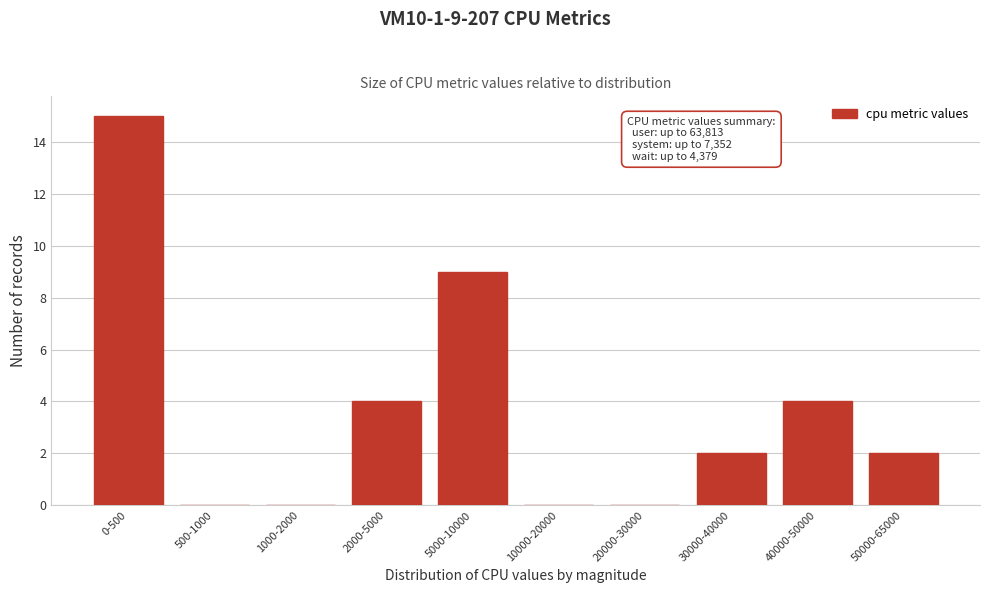

Reading left to right, list all the values displayed in this chart.

0-500=15	500-1000=0	1000-2000=0	2000-5000=4	5000-10000=9	10000-20000=0	20000-30000=0	30000-40000=2	40000-50000=4	50000-65000=2